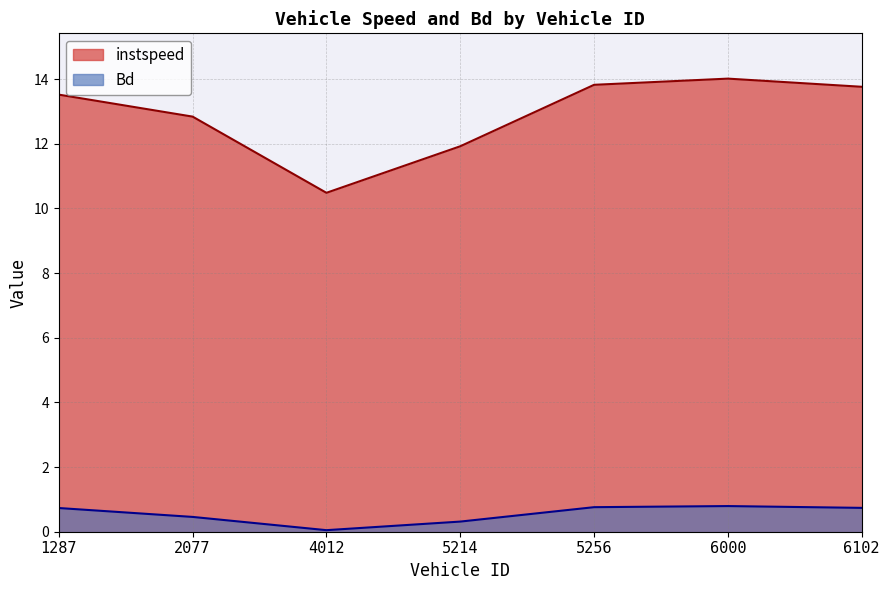

At 6000, list the series in order from smallest to largest.

Bd, instspeed